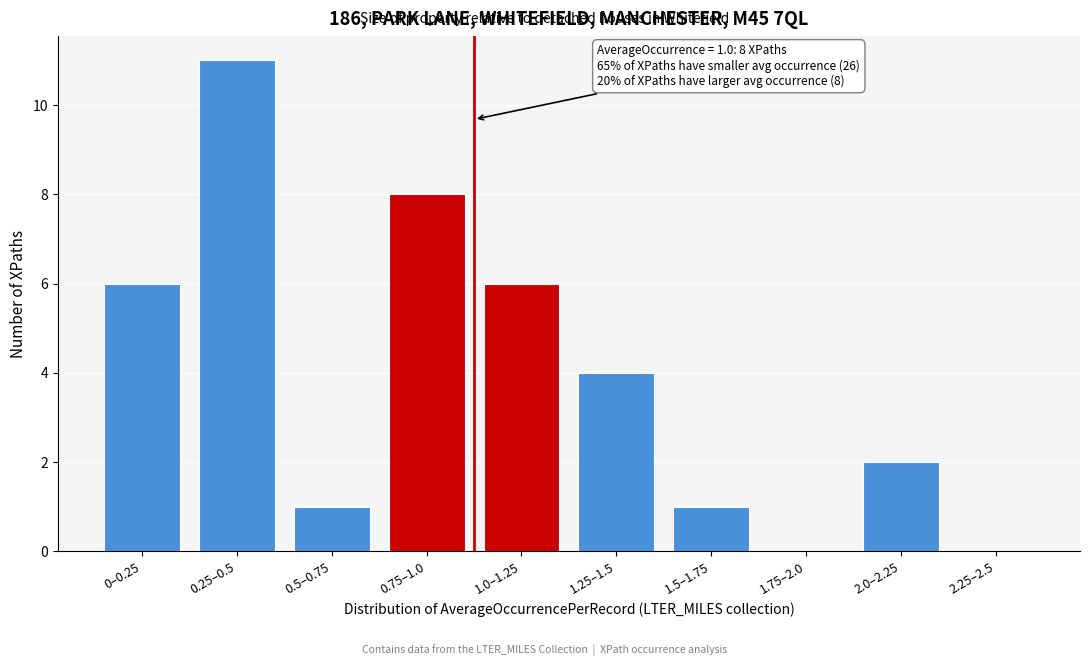

Reading left to right, transcribe all the data shown in this chart.

0–0.25=6	0.25–0.5=11	0.5–0.75=1	0.75–1.0=8	1.0–1.25=6	1.25–1.5=4	1.5–1.75=1	1.75–2.0=0	2.0–2.25=2	2.25–2.5=0